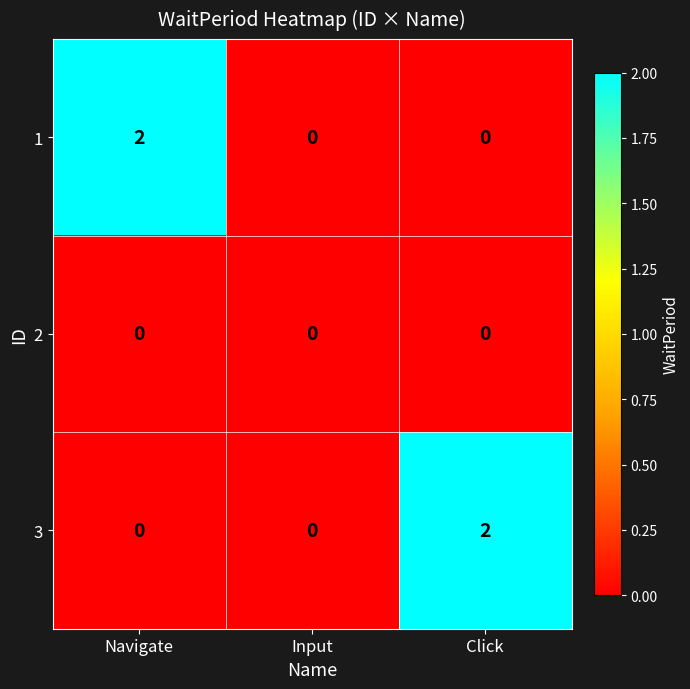

Reading right to left, what are all the values shown in this chart?

1: Click=0	Input=0	Navigate=2
2: Click=0	Input=0	Navigate=0
3: Click=2	Input=0	Navigate=0